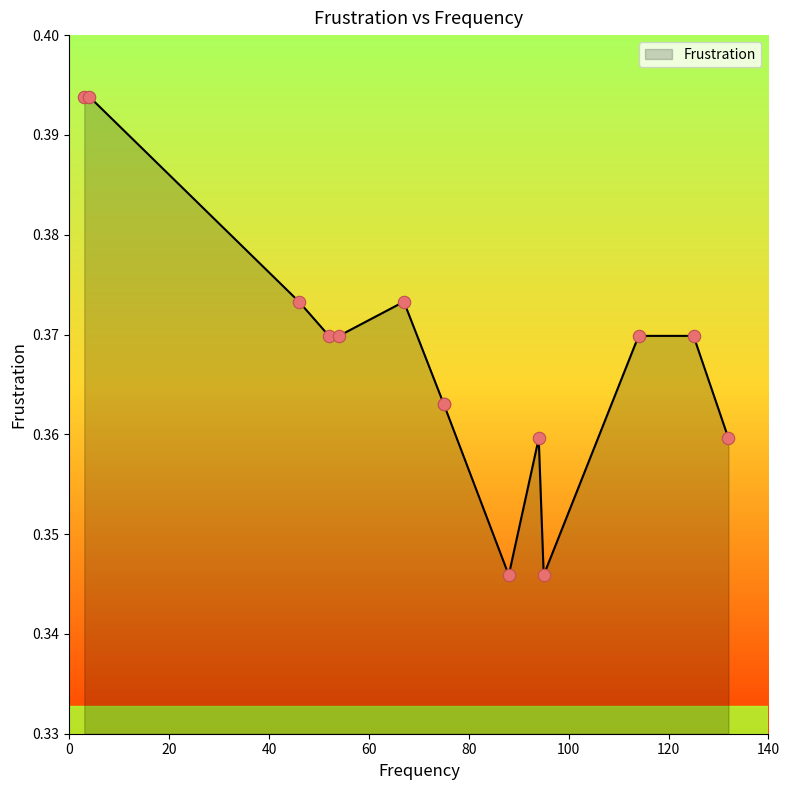

Which has a higher value, 125 or 95?

125